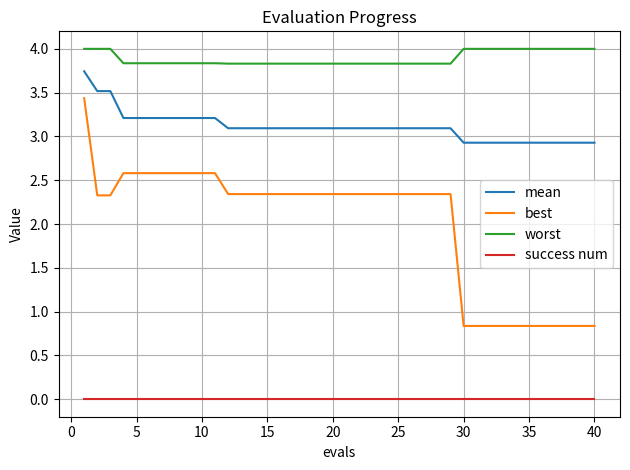

Rank the series by their maximum value, from lowest to highest.

success num, best, mean, worst